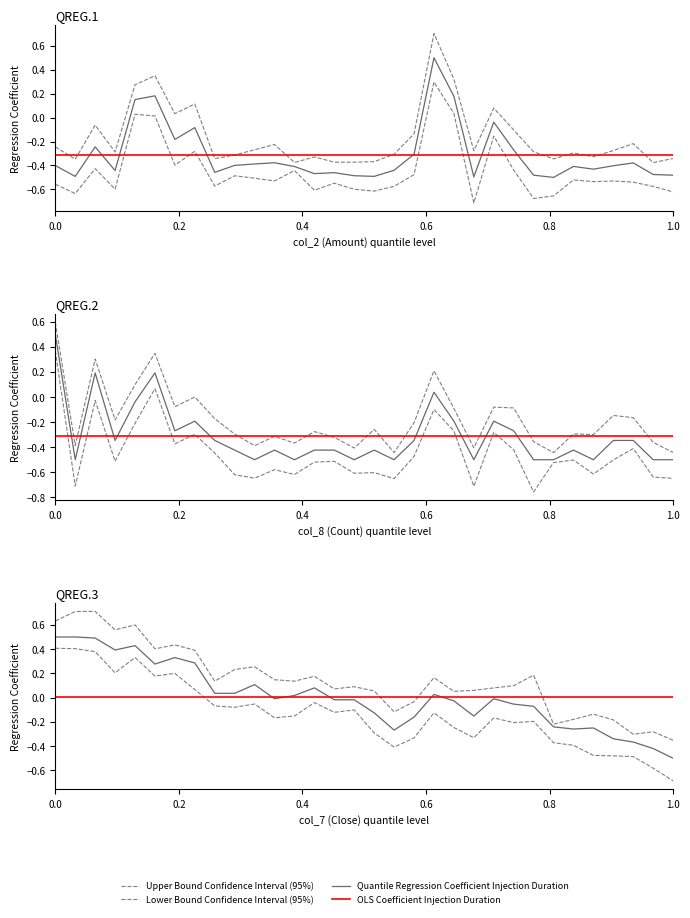

True or false: col_2 (Amount) has more than 2 interior local peaks.

True